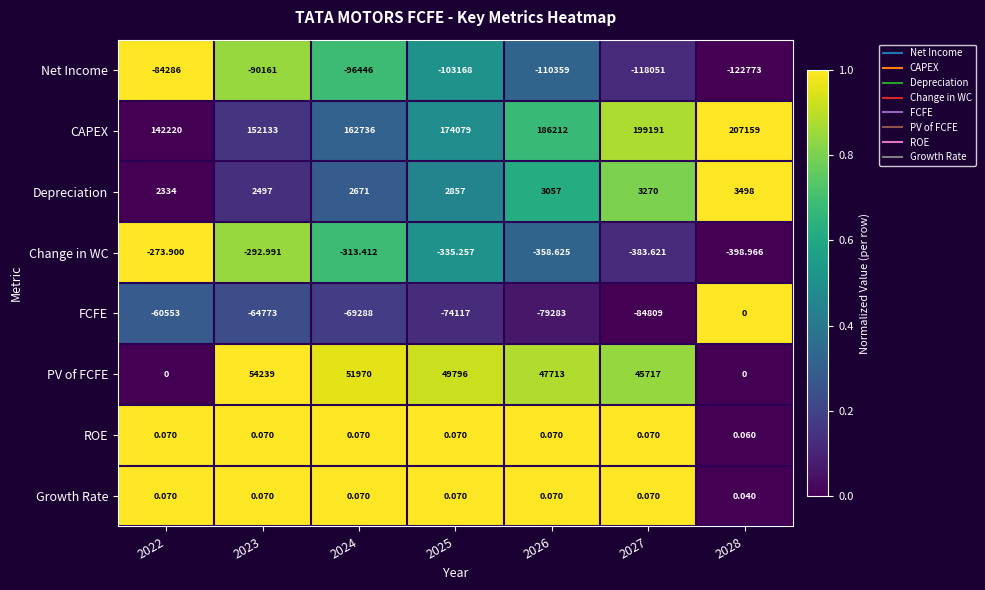

Which series has the largest total across all categories?

CAPEX